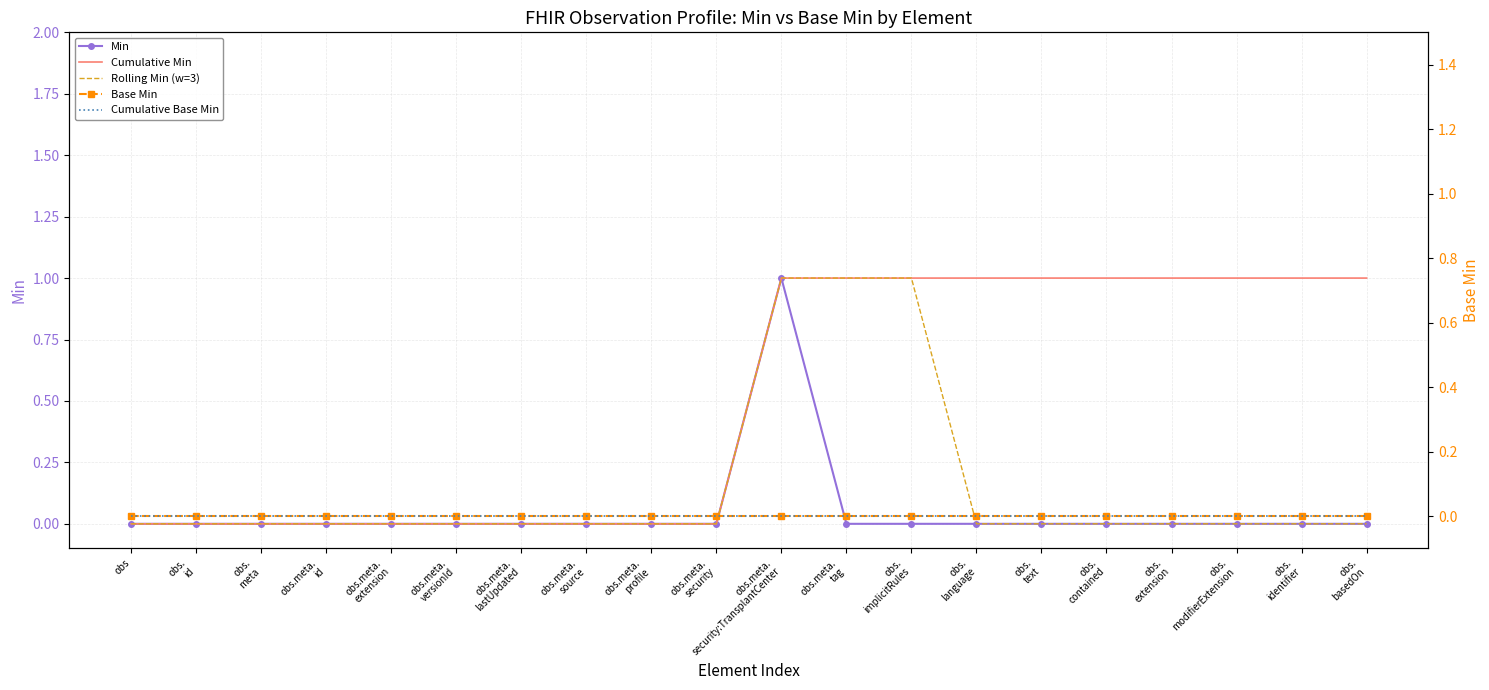

List the labels in order of Rolling Min (w=3) value, largest first.

obs.meta.
security:TransplantCenter, obs.meta.
tag, obs.
implicitRules, obs, obs.
id, obs.
meta, obs.meta.
id, obs.meta.
extension, obs.meta.
versionId, obs.meta.
lastUpdated, obs.meta.
source, obs.meta.
profile, obs.meta.
security, obs.
language, obs.
text, obs.
contained, obs.
extension, obs.
modifierExtension, obs.
identifier, obs.
basedOn